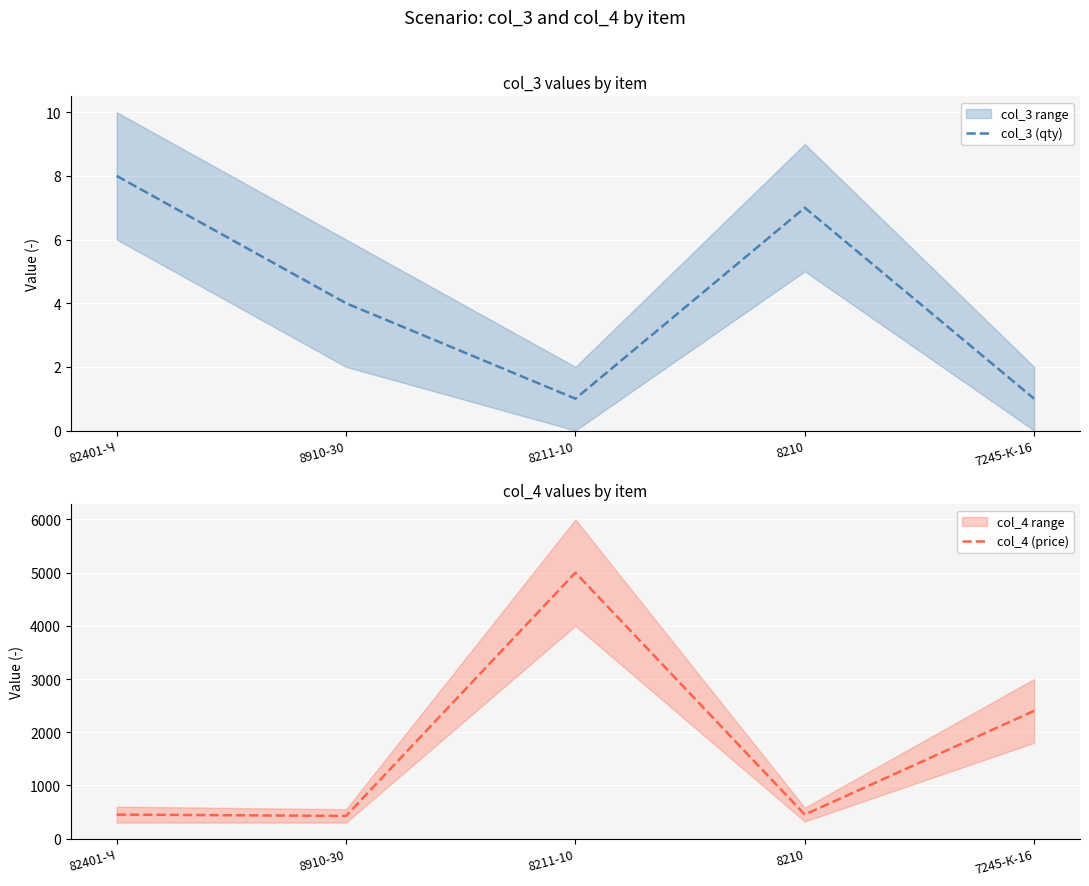

What are all the series names shown in the legend?

col_3 (qty), col_4 (price)